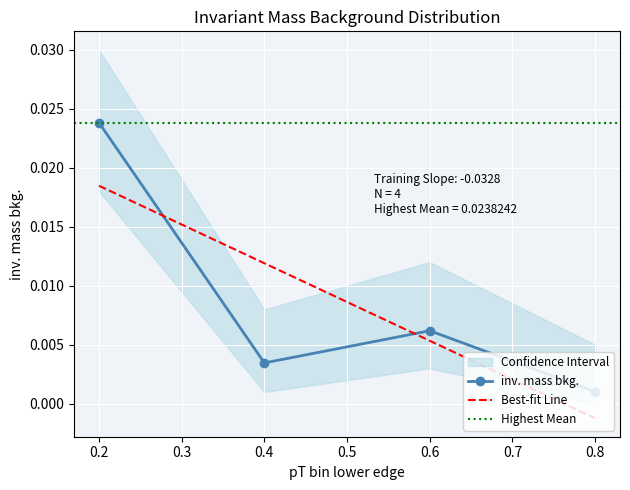

Is the value of inv. mass bkg. at 0.6 greater than the value of Best-fit Line at 0.6?

Yes